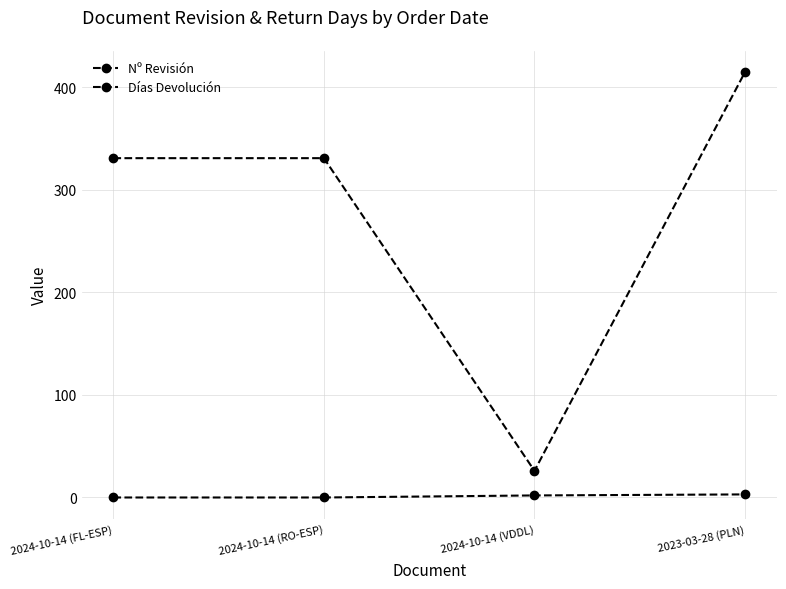

What is the difference between the highest and lowest values at 2024-10-14 (RO-ESP)?

331